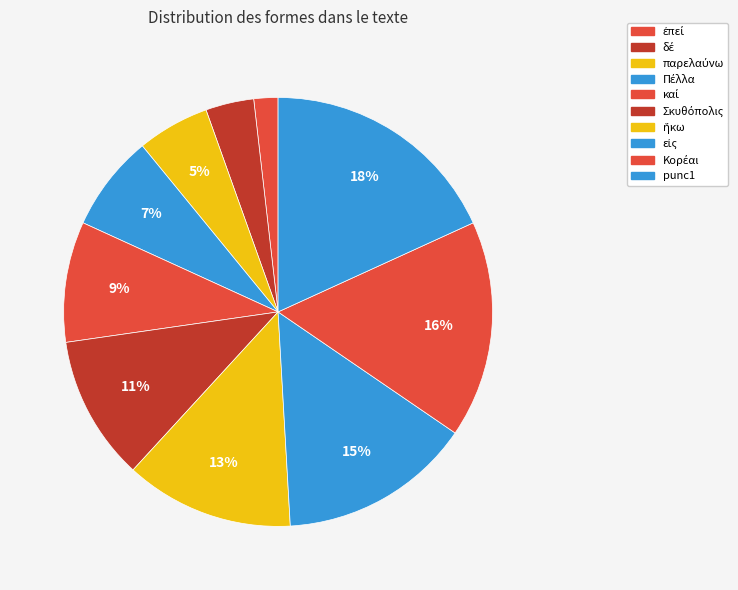

To the nearest percent, what percentage of the pie is Πέλλα?

7%